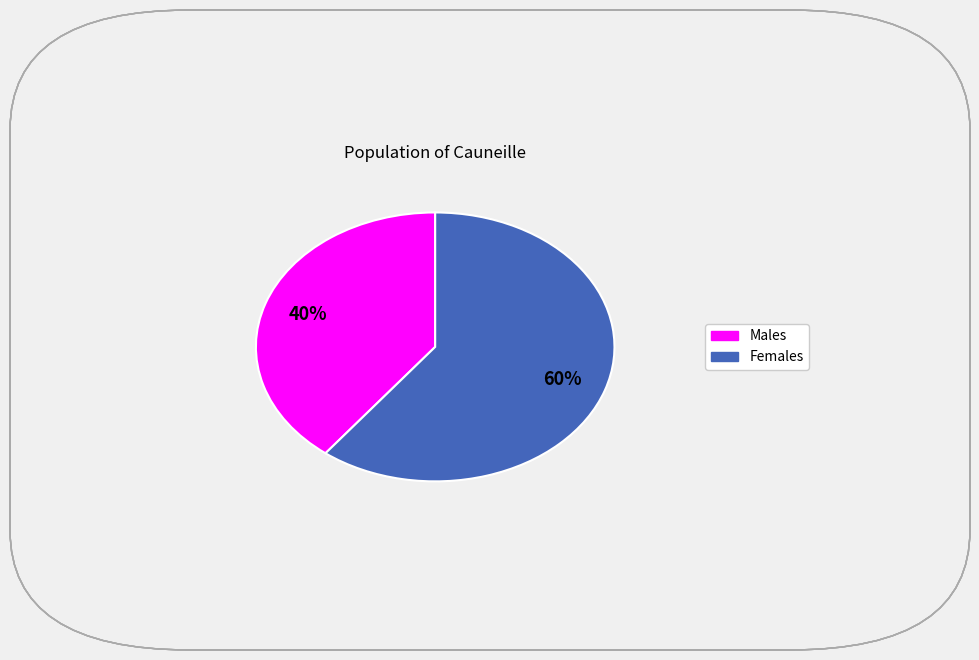

To the nearest percent, what is the average slice percentage?

50%